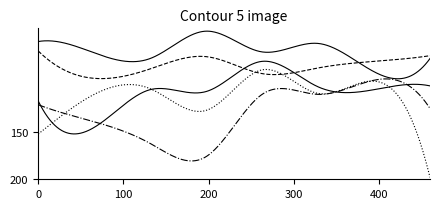

How many lines are shown in the chart?

5